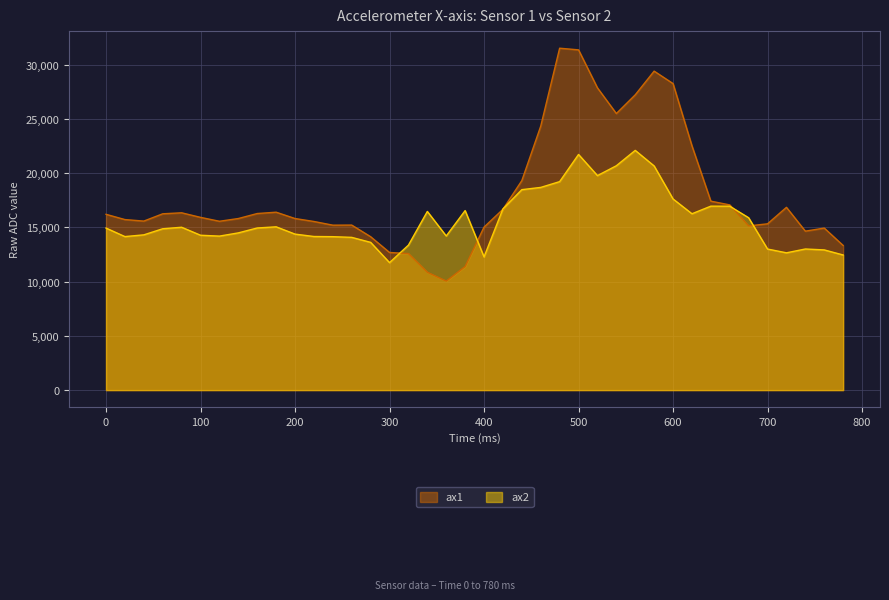

Is it true that ax2 equals 12452 at 780?

True